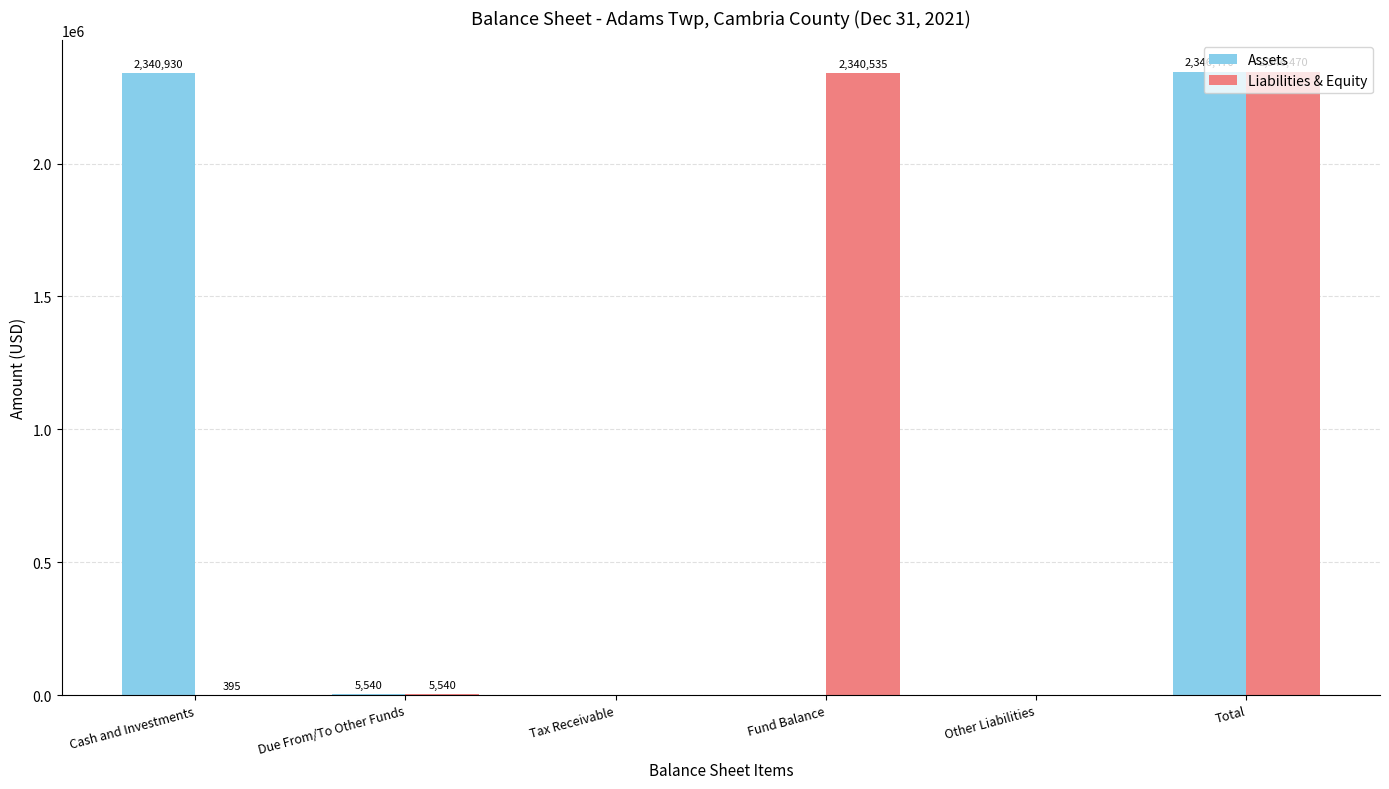

What is the greatest value displayed?

2346470